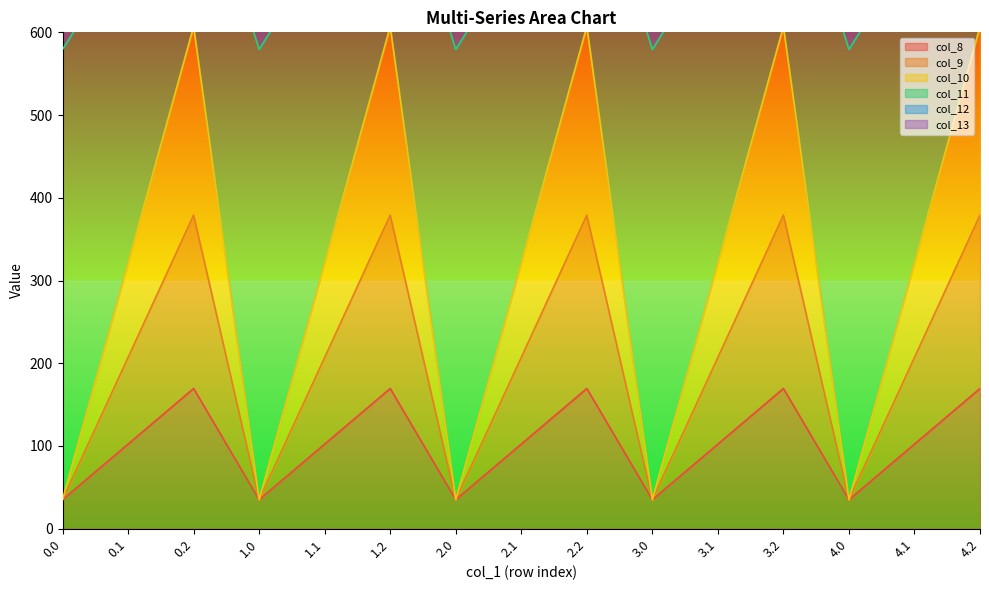

What position from the left is 3.0?

10